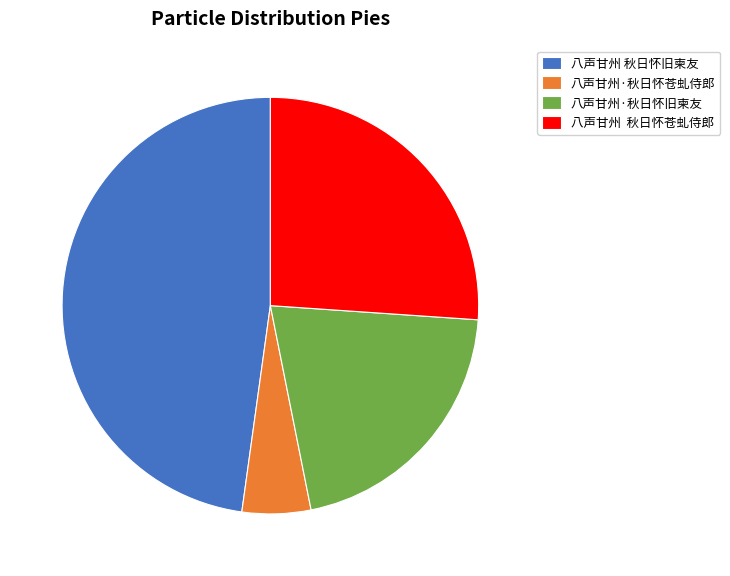

Is 八声甘州 秋日怀旧柬友 the majority of the pie?

No